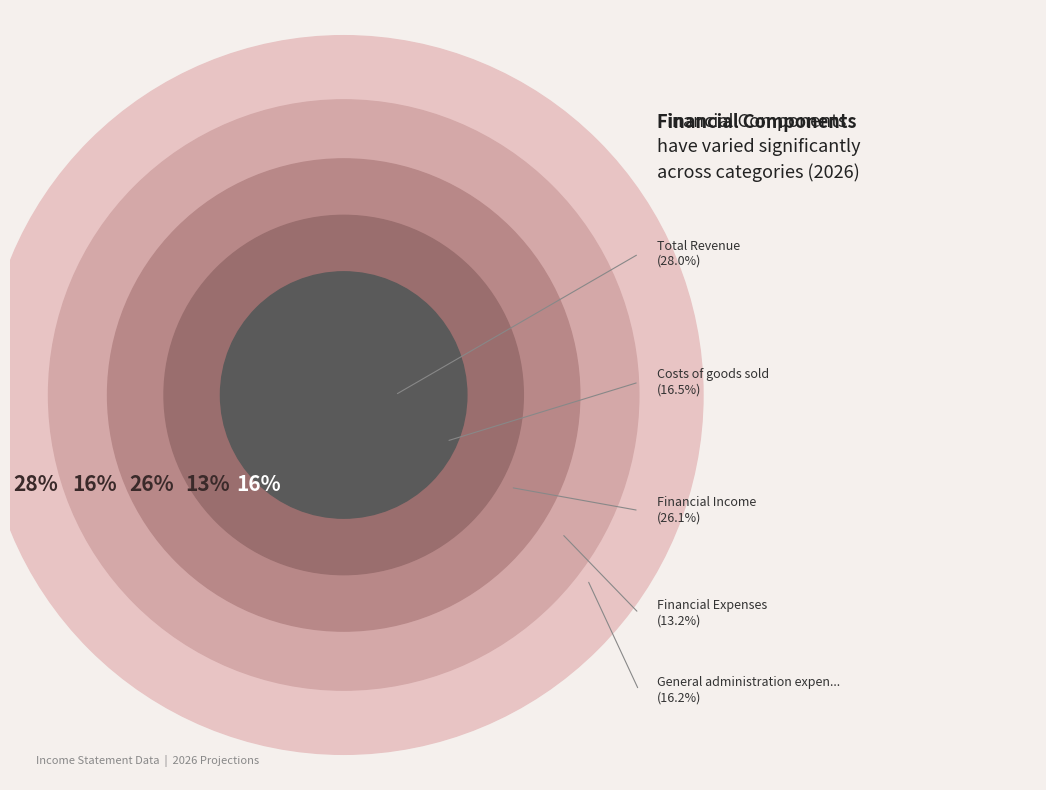

What is the change in value from Total Revenue to Costs of goods sold?

-230979.1